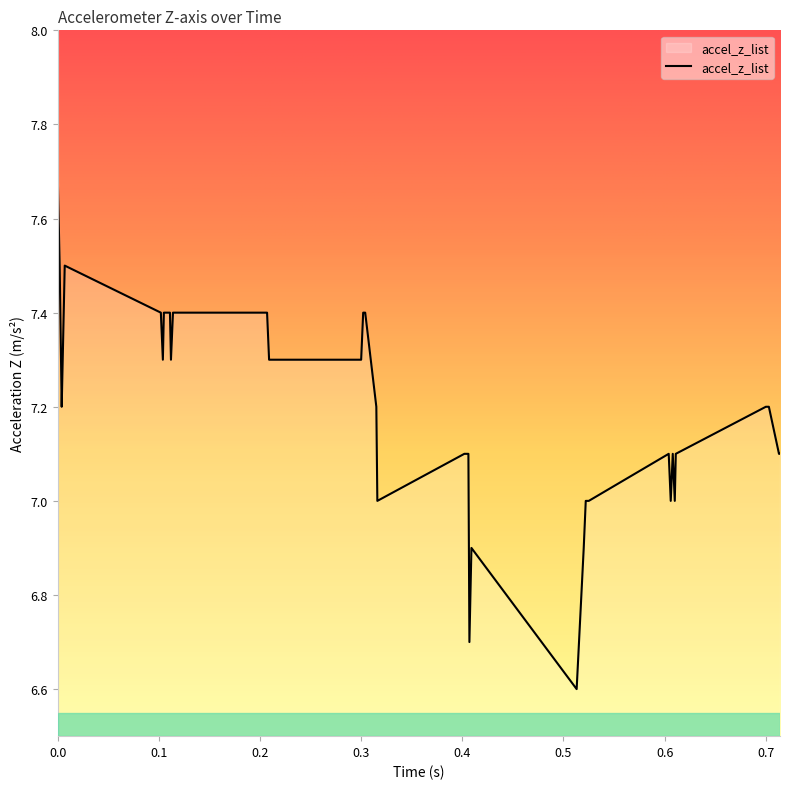

What is the difference between the second highest and second lowest values?

0.8